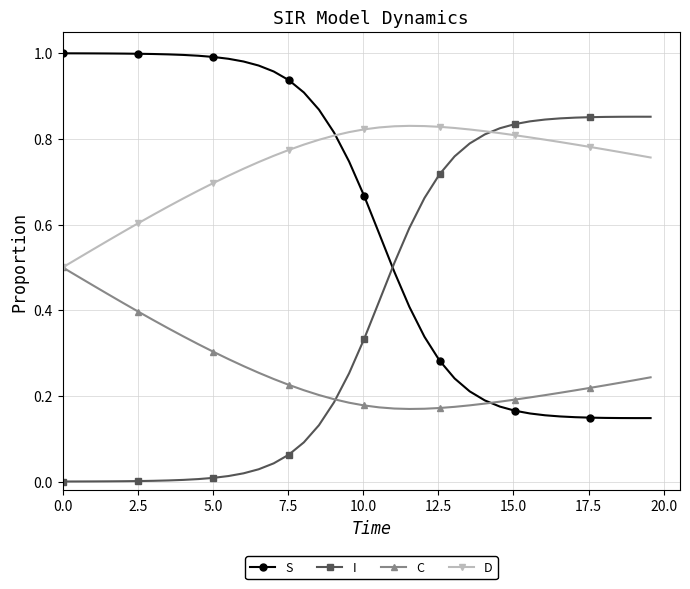

Which series has the largest total across all categories?

D